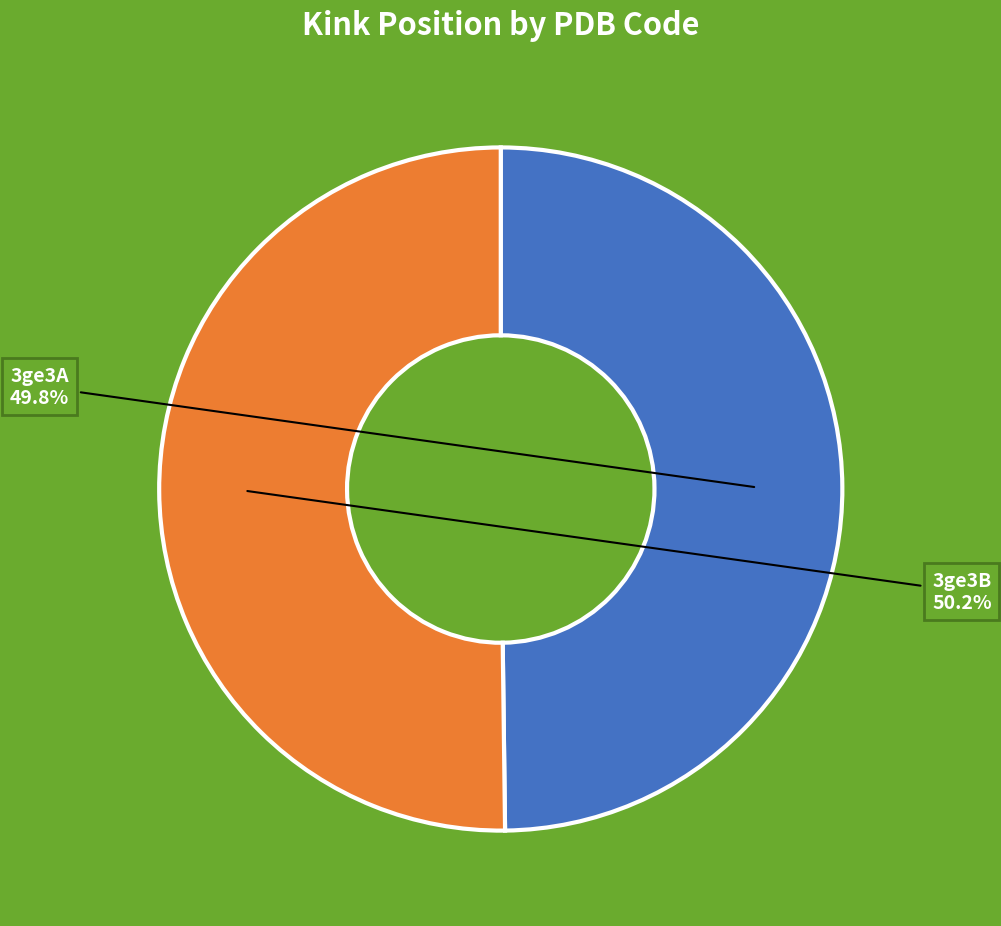

True or false: 3ge3A accounts for 61% of the total.

False